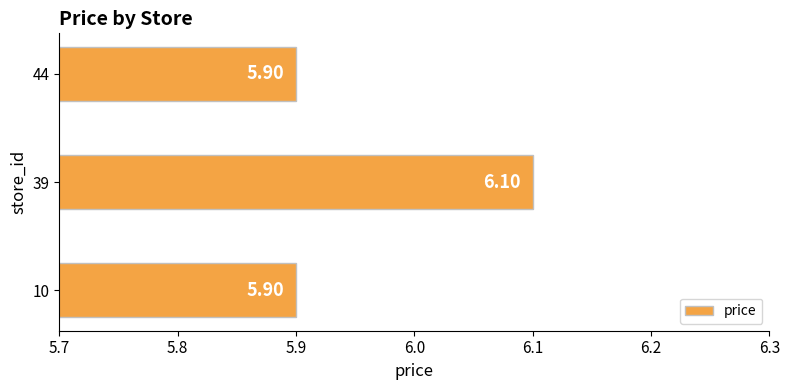

How many distinct data groups are displayed?

1